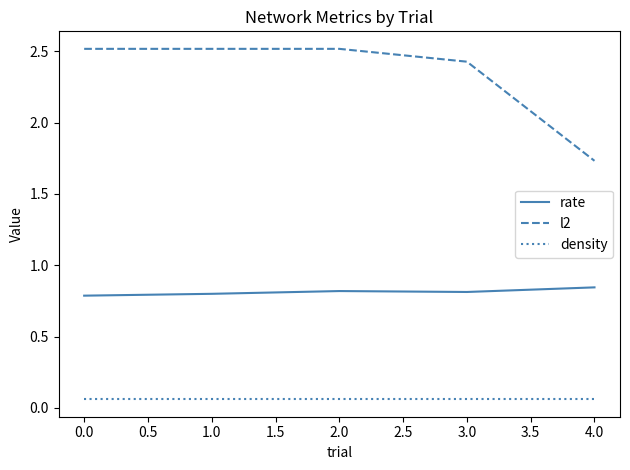

True or false: rate and density intersect in this chart.

False